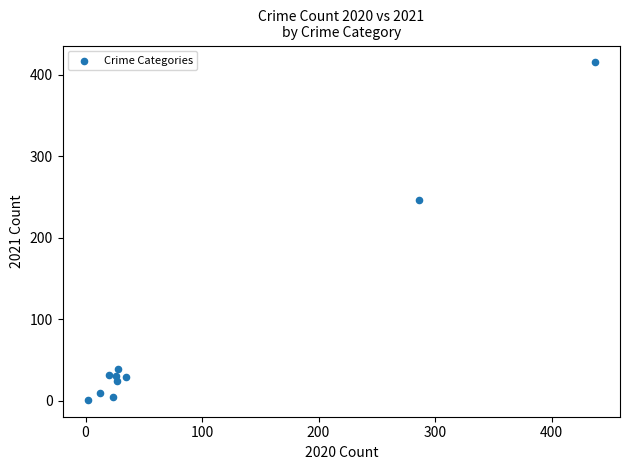

What Y value in the scatter plot is closest to 208?

246